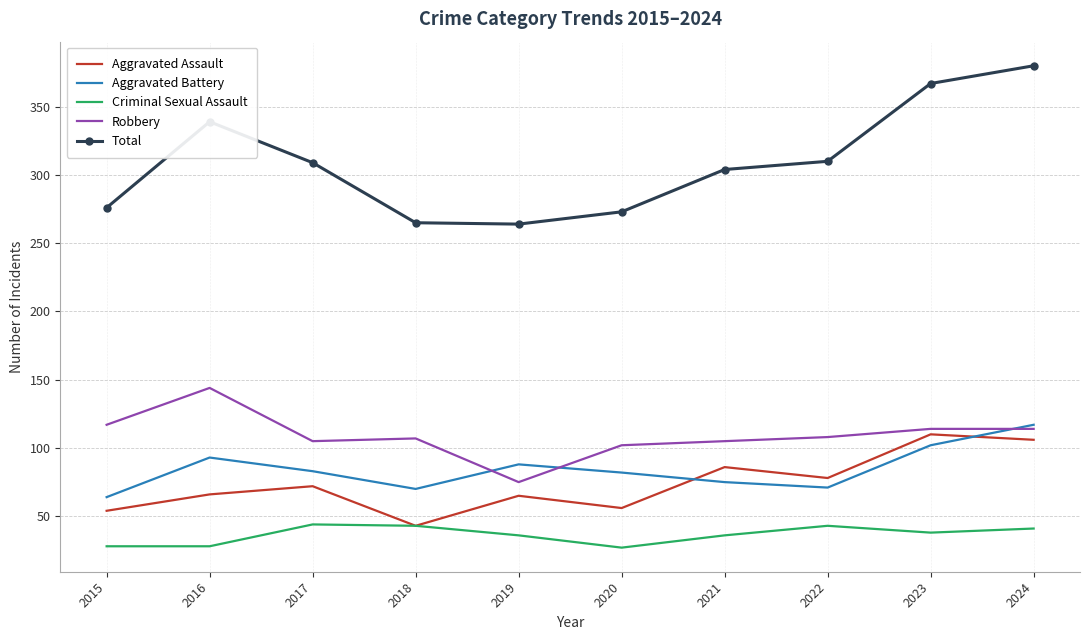

Is it true that Aggravated Assault equals 43 at 2018?

True